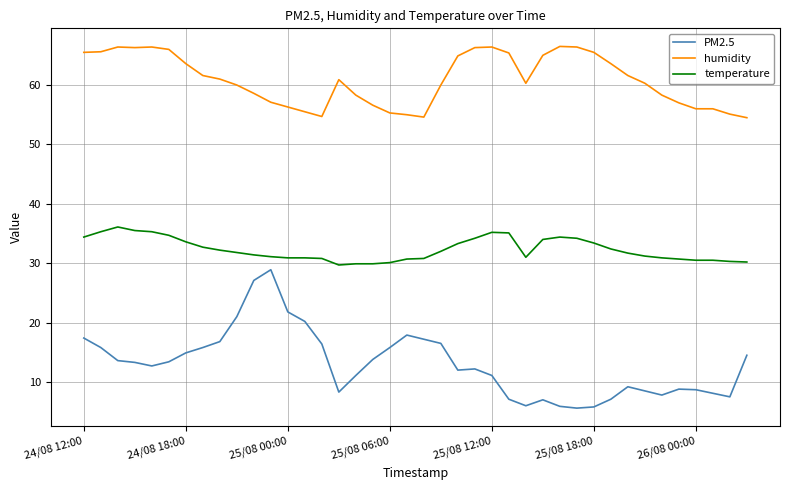

What is the difference between the maximum and minimum values in the humidity series?

12.0